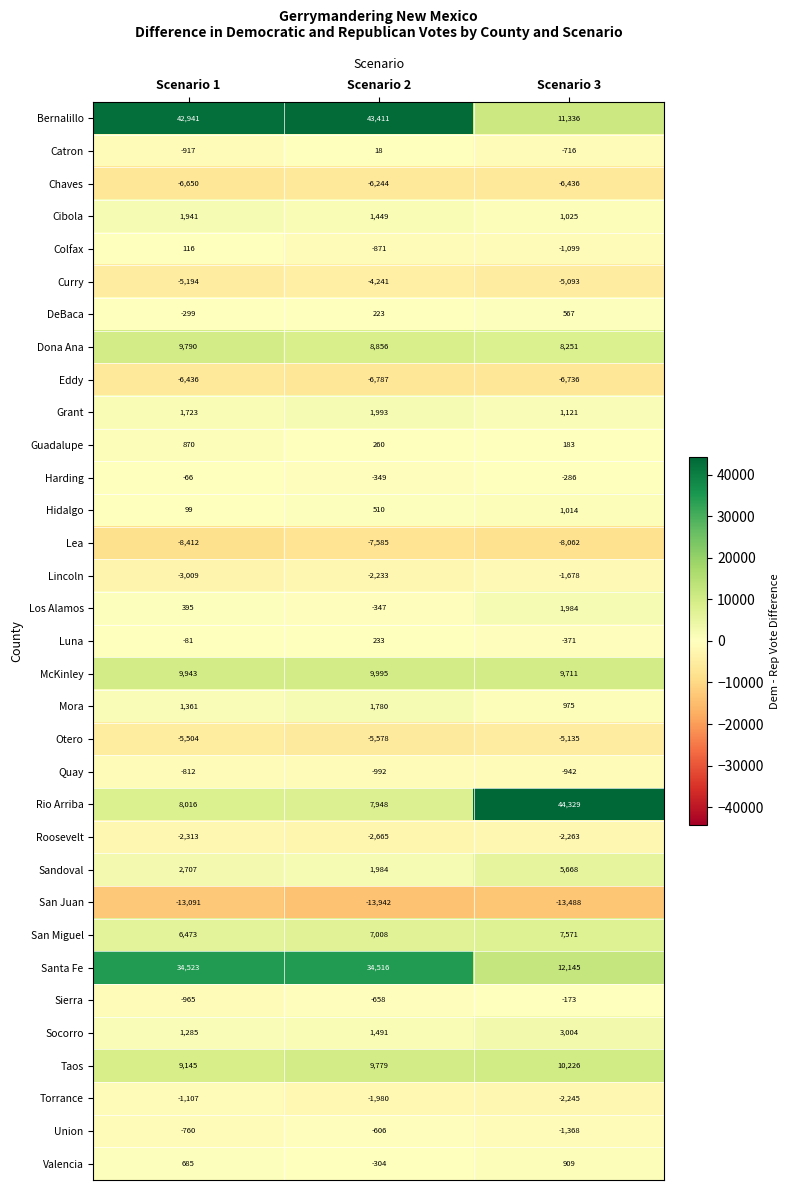

Count the number of data series in this chart.

33